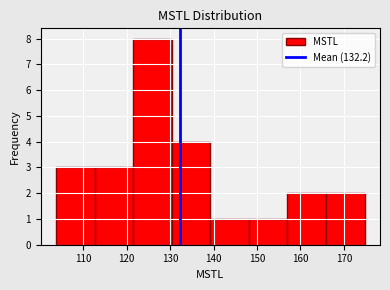

Over which range of the x-axis is the bar tallest?

122 to 130